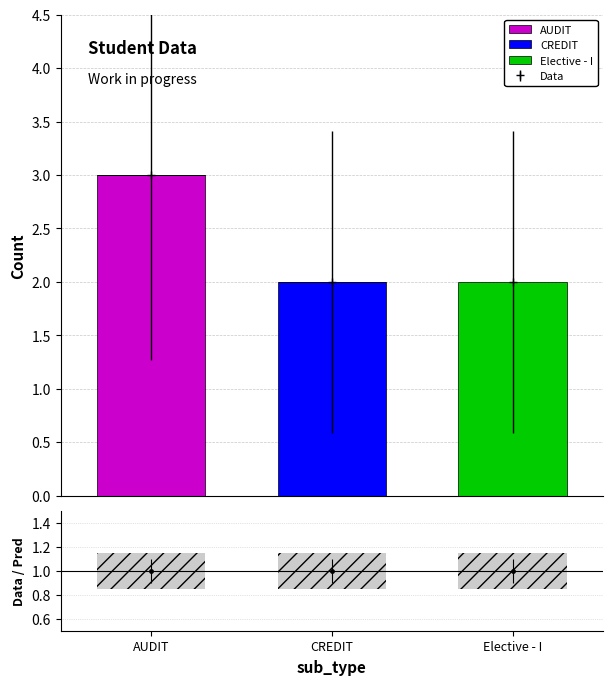

How many groups of bars are there?

3